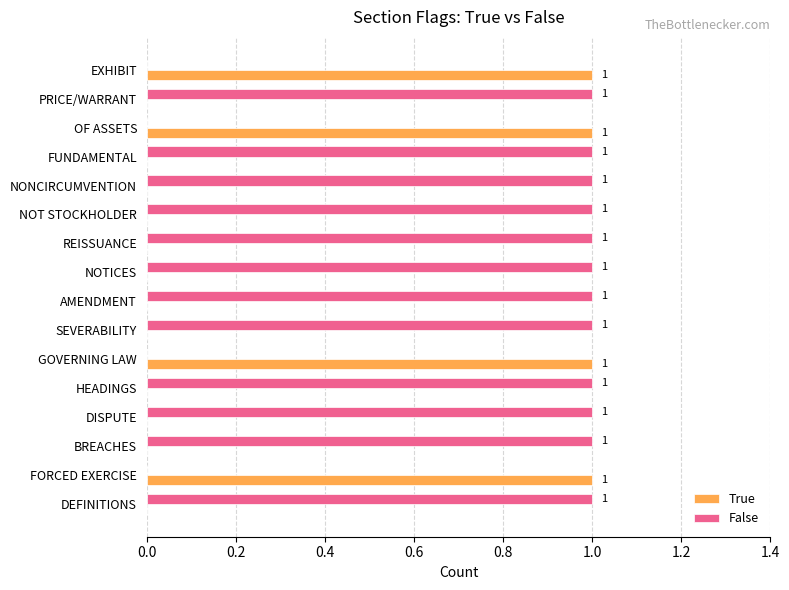

Count the True values in the range 0 to 1.

16